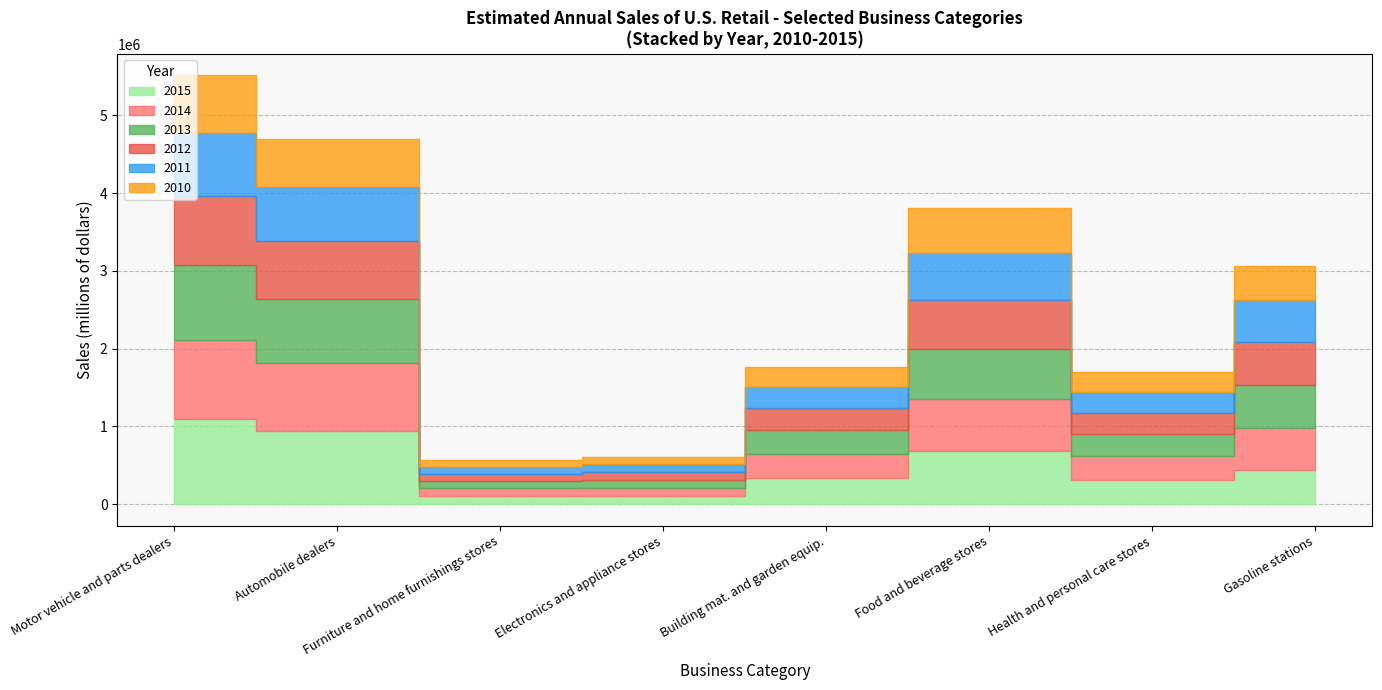

How many lines are shown in the chart?

6